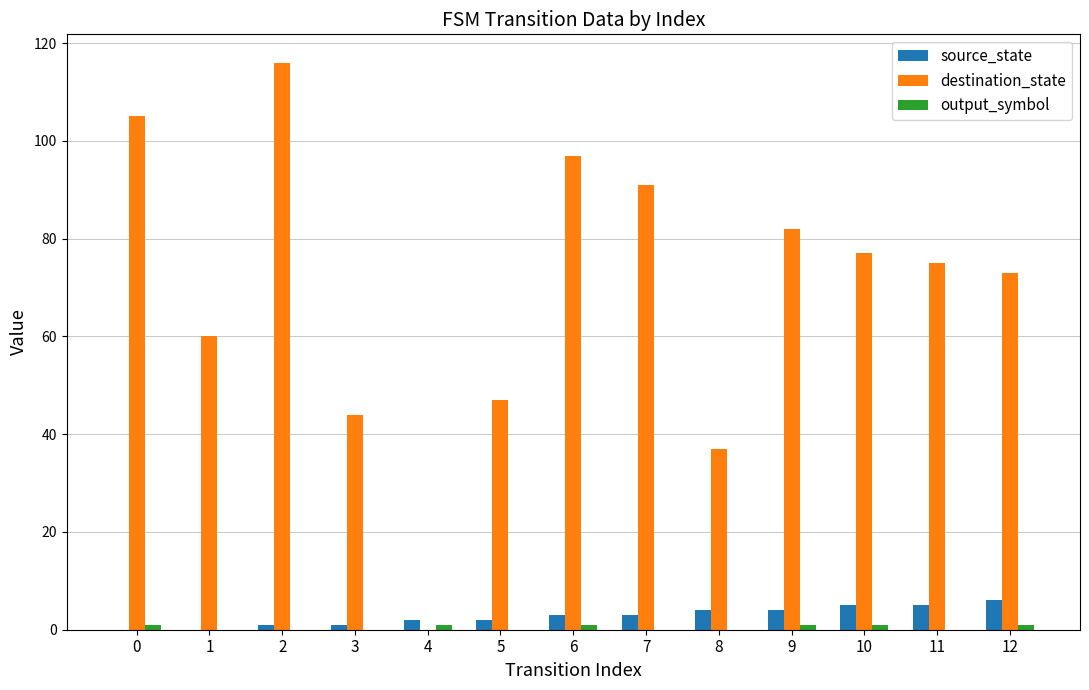

Which series has the largest total across all categories?

destination_state